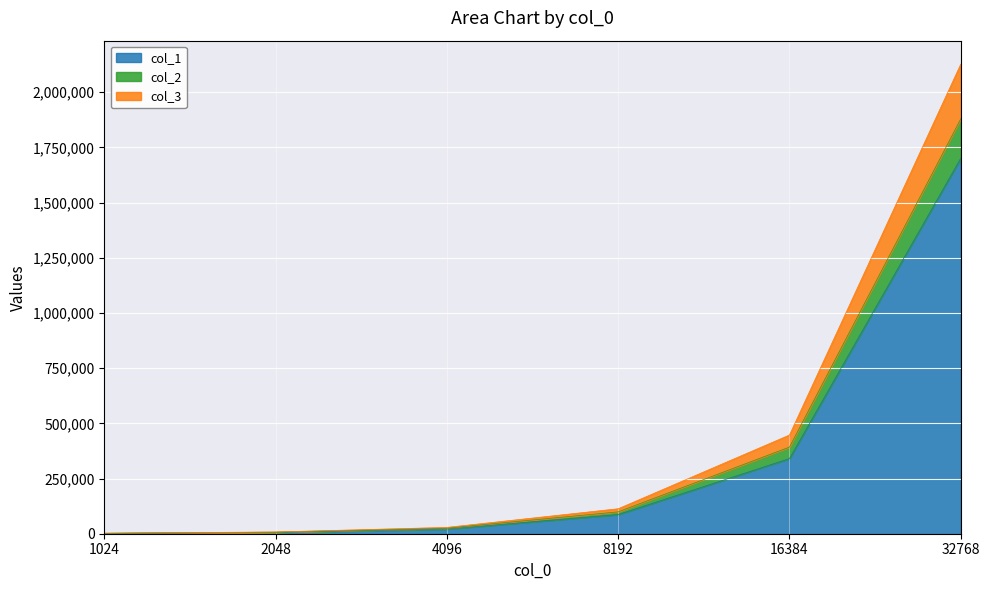

At which label is col_1 closest to 851071?

16384